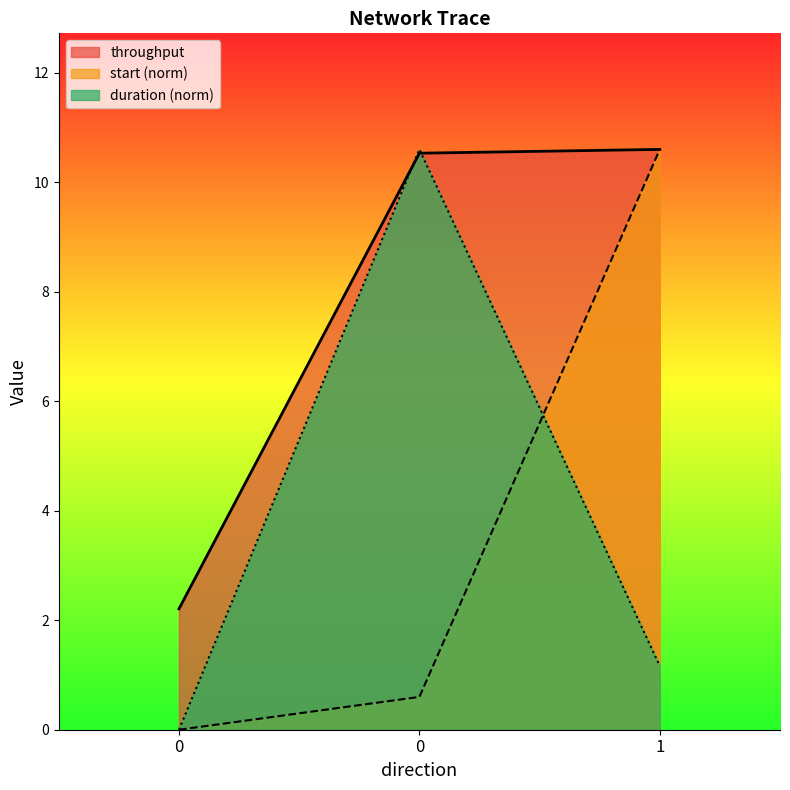

How many data points does each series have?

3